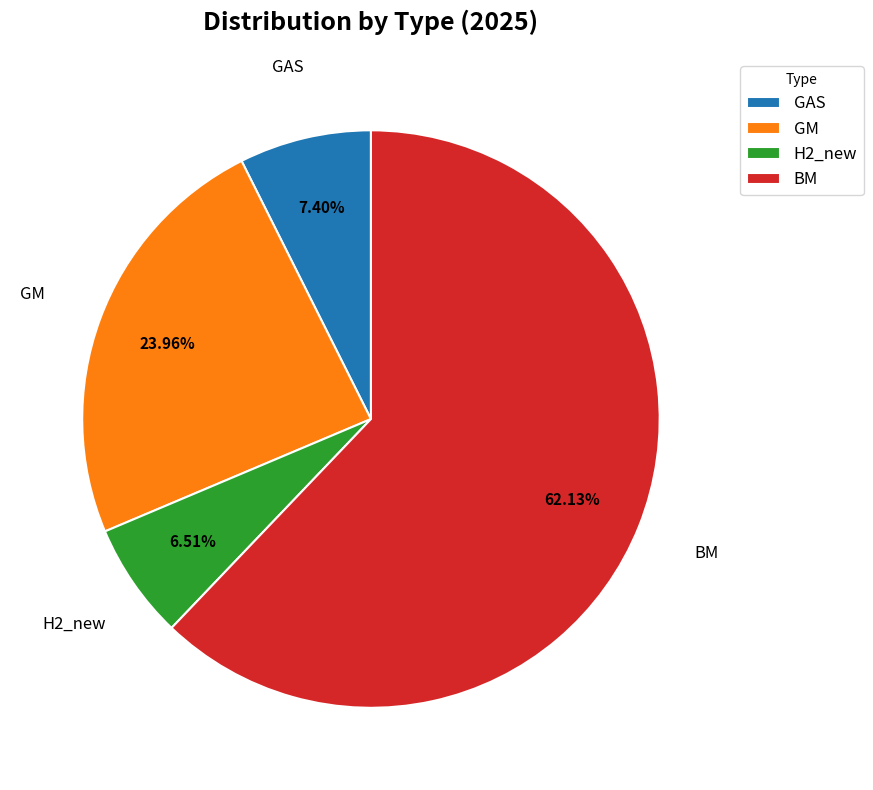

What percentage do GM and BM together represent?

86.1%